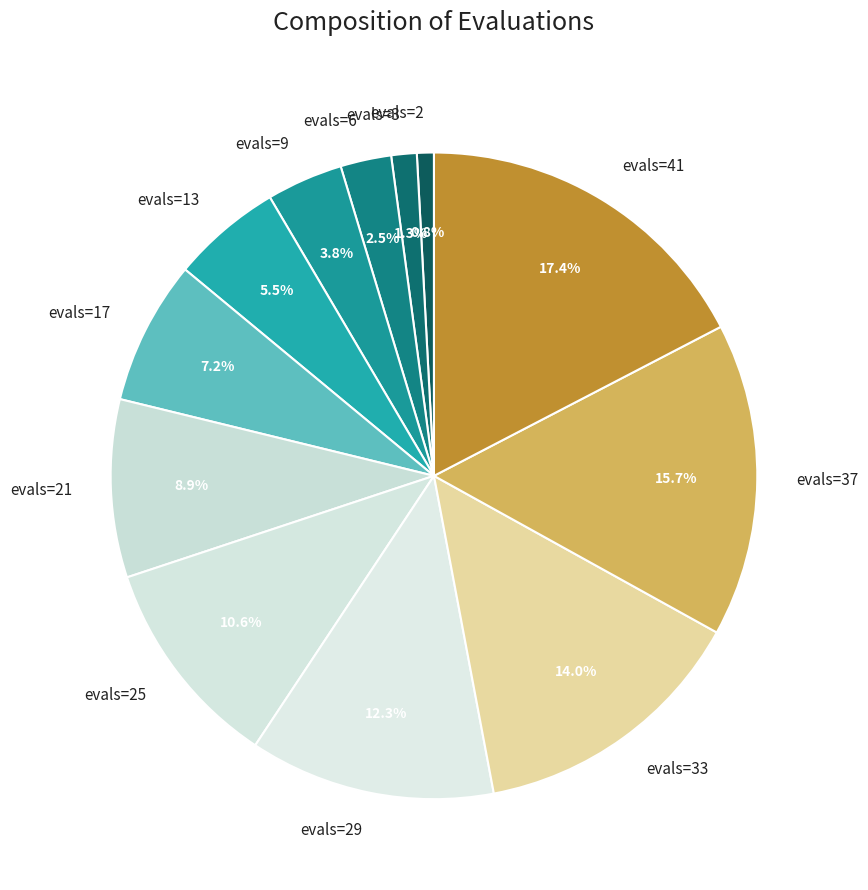

The evals=2 slice represents 1% of the pie. True or false?

True